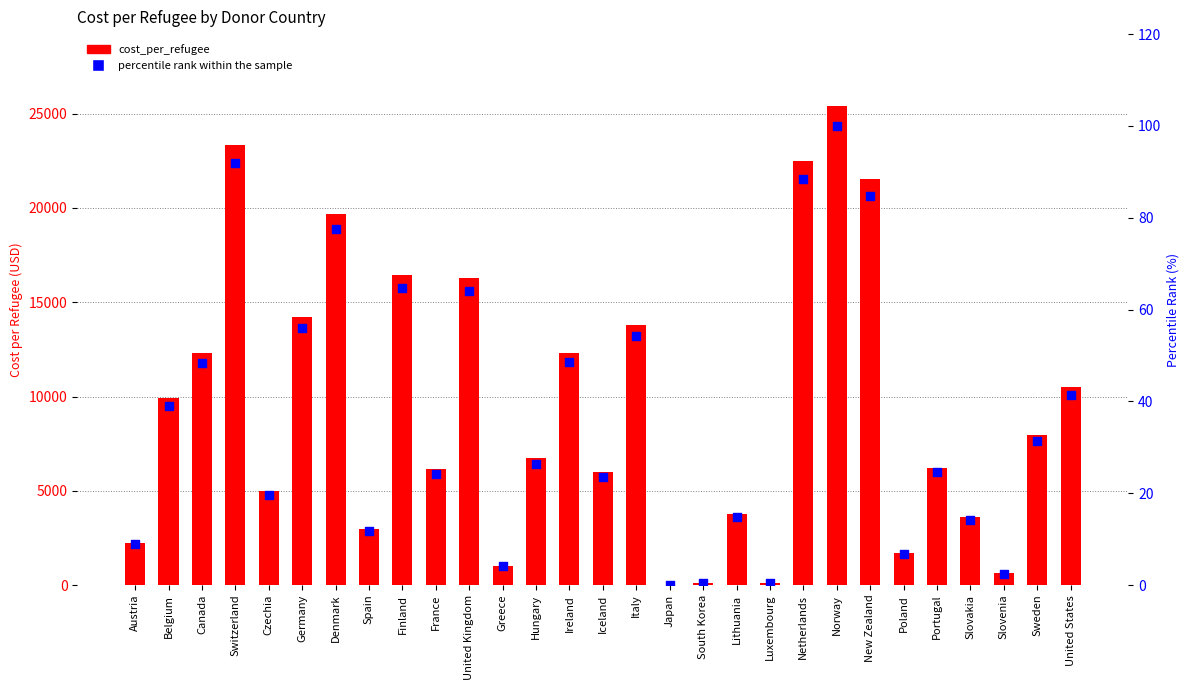

At how many categories does at least one series exceed 1954?

23